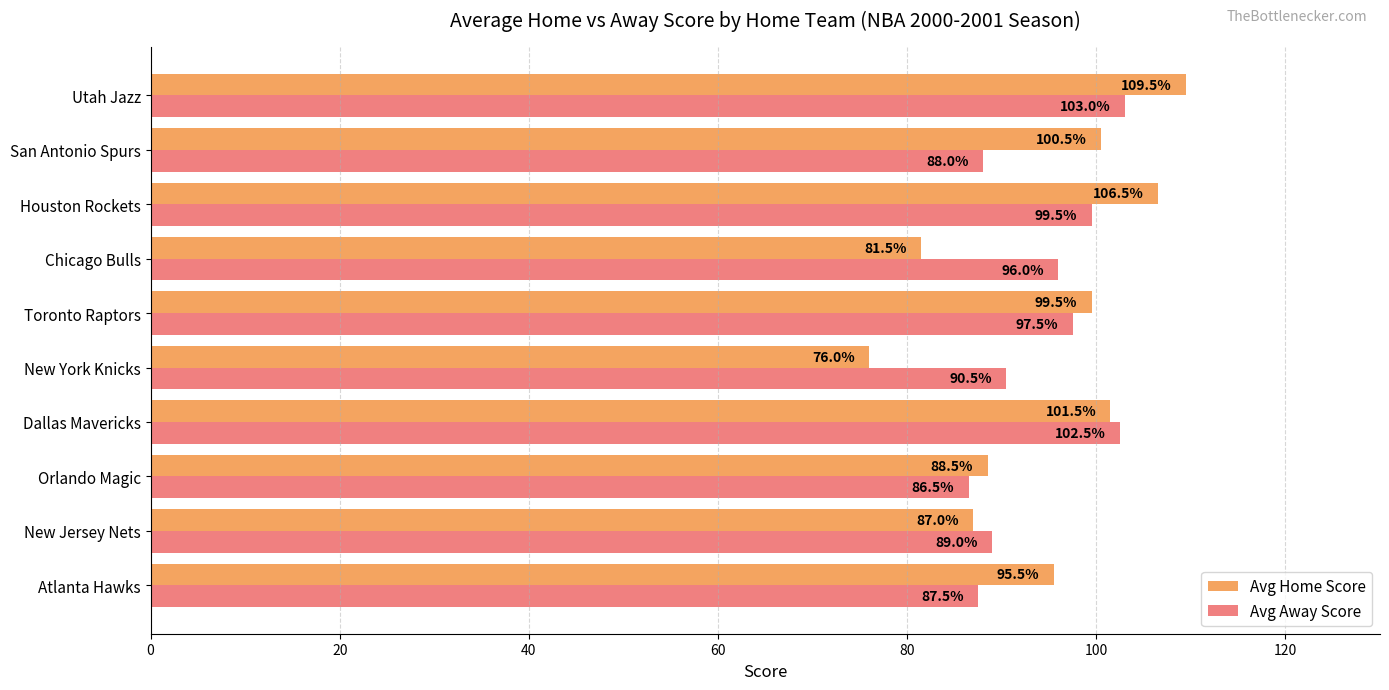

At which label is Avg Away Score closest to 94?

Chicago Bulls